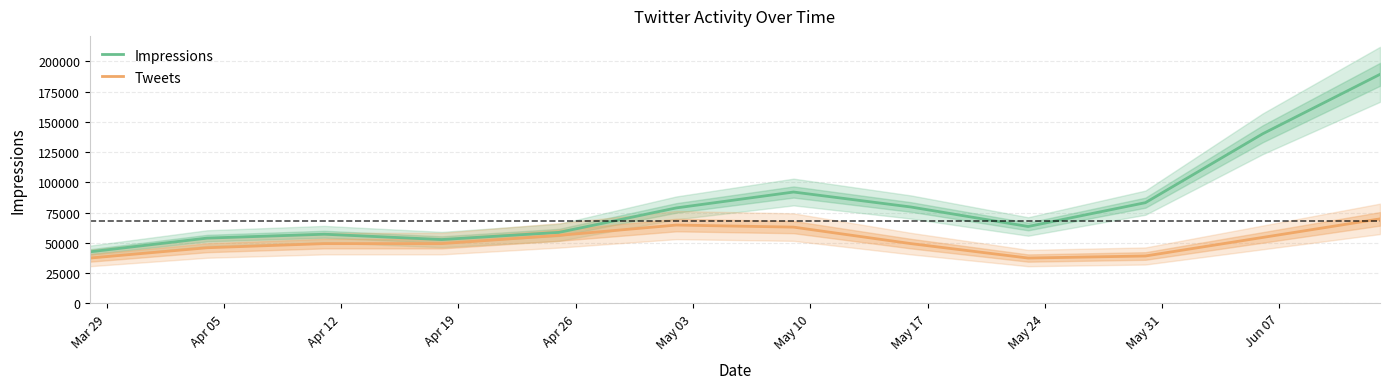

How many lines are shown in the chart?

2